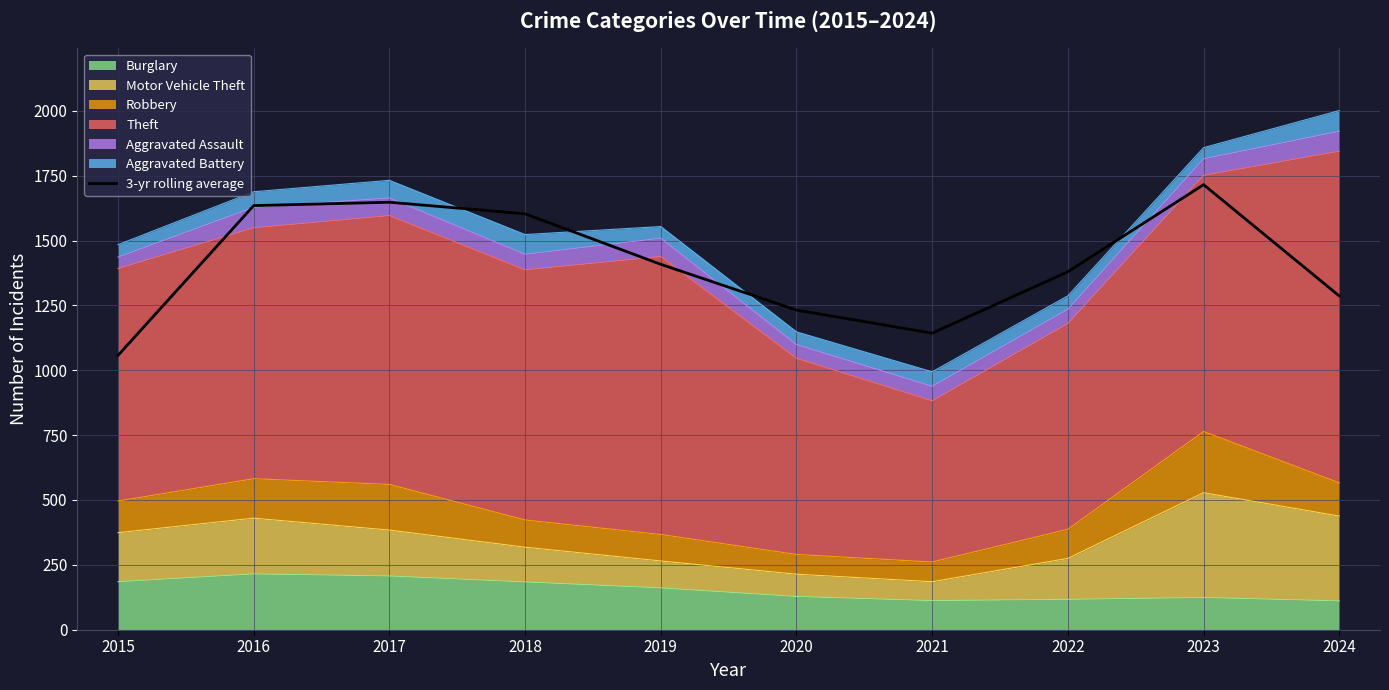

What is the maximum value shown in the chart?

1715.3